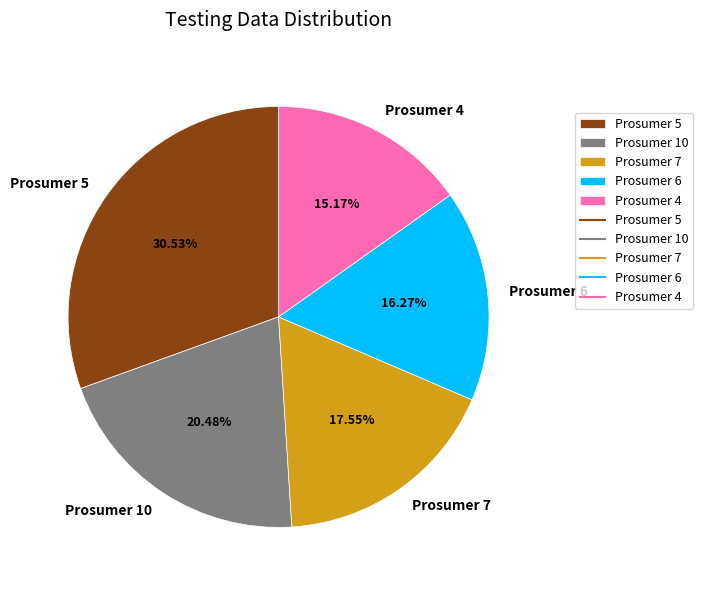

Rank the categories by value from highest to lowest.

Prosumer 5, Prosumer 10, Prosumer 7, Prosumer 6, Prosumer 4